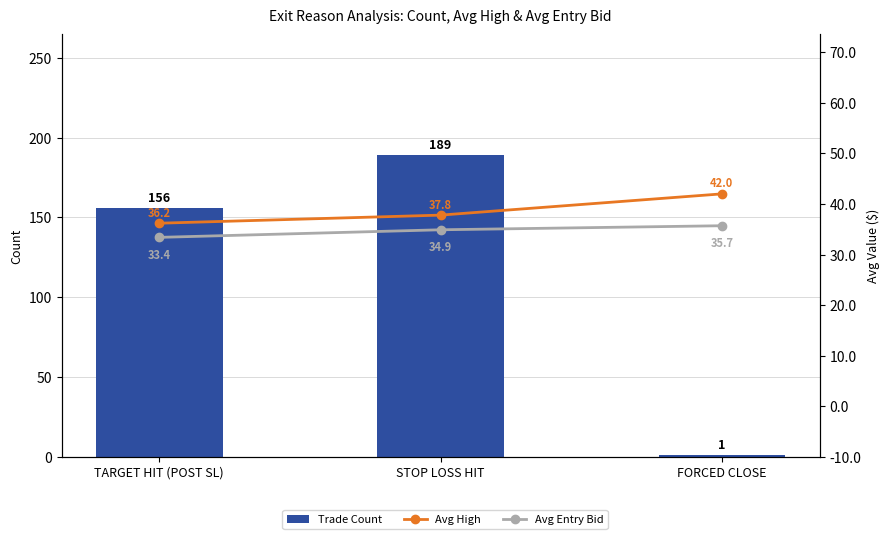

What is the minimum value shown in the chart?

1.0